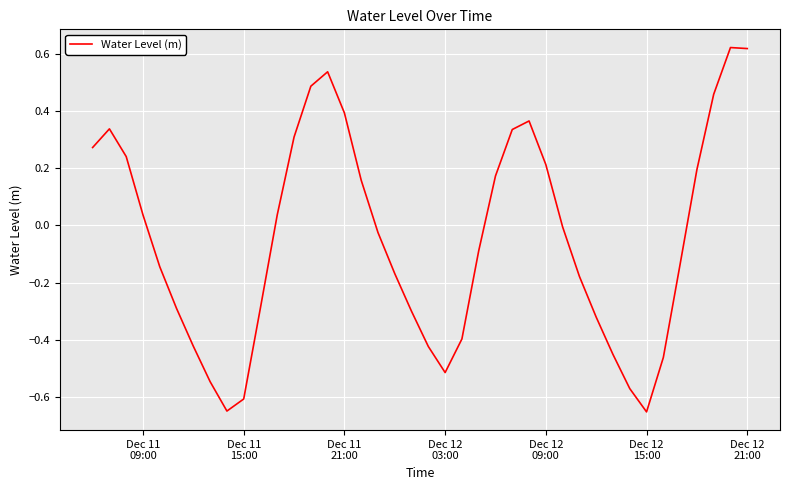

What is the difference between the maximum and minimum values?

1.3